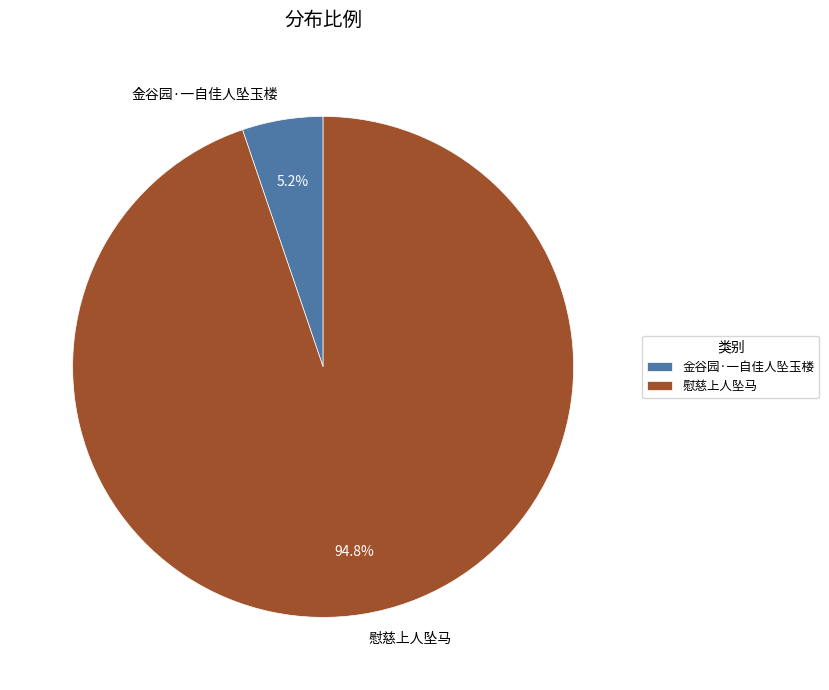

Is 慰慈上人坠马 the majority of the pie?

Yes